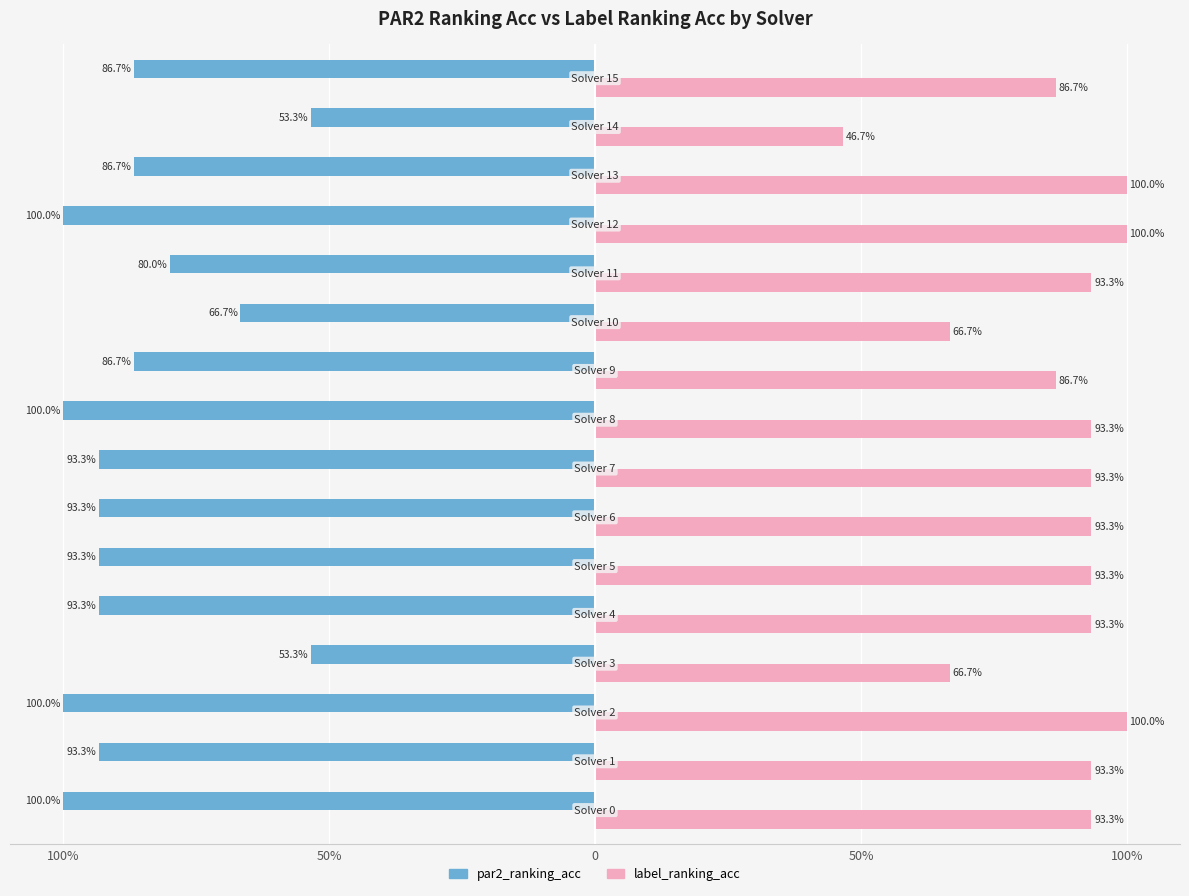

What is the difference between the maximum and minimum values in the label_ranking_acc series?

0.5